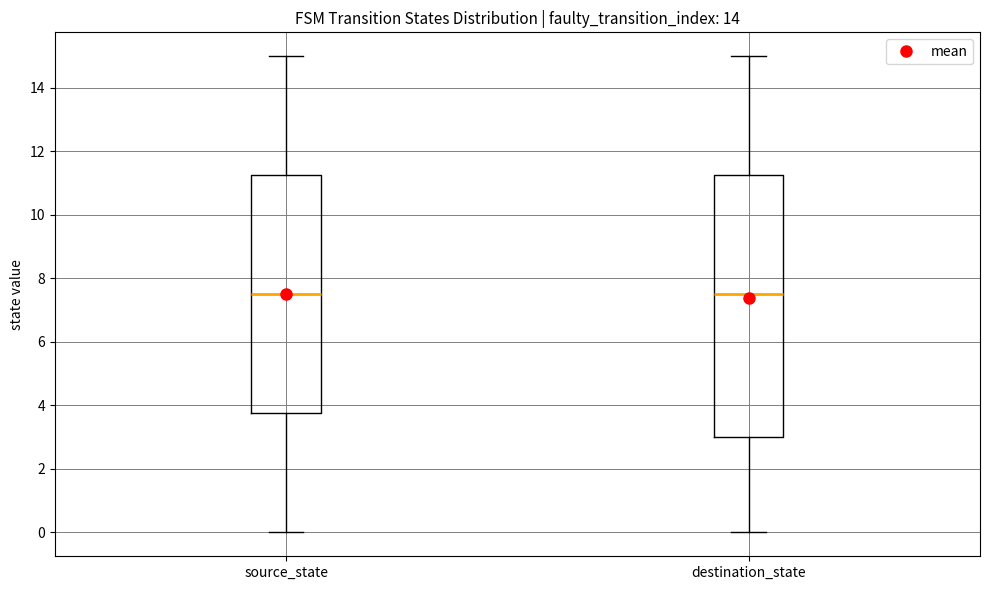

Reading left to right, transcribe this box plot: for each box, give where its median line is, the range the box spans, and where its two whiskers end, as read against the y-axis. The values are not printed on the chart, so give them approximately, as read against the axis.

source_state: median 7.6, box 3.8 to 11.2, whiskers 0.0 to 15.0
destination_state: median 7.6, box 3.0 to 11.2, whiskers 0.0 to 15.0